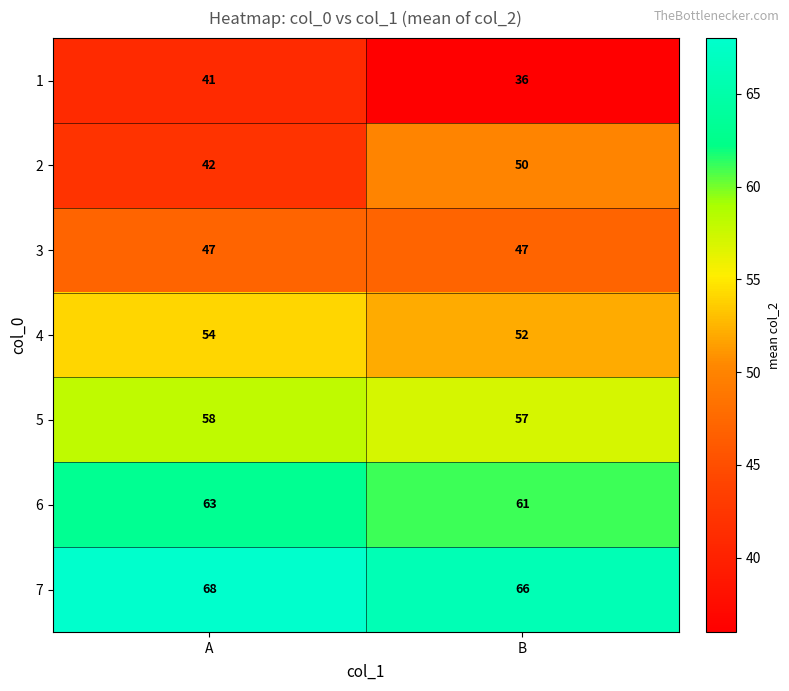

Which category has the highest value across all series?

A